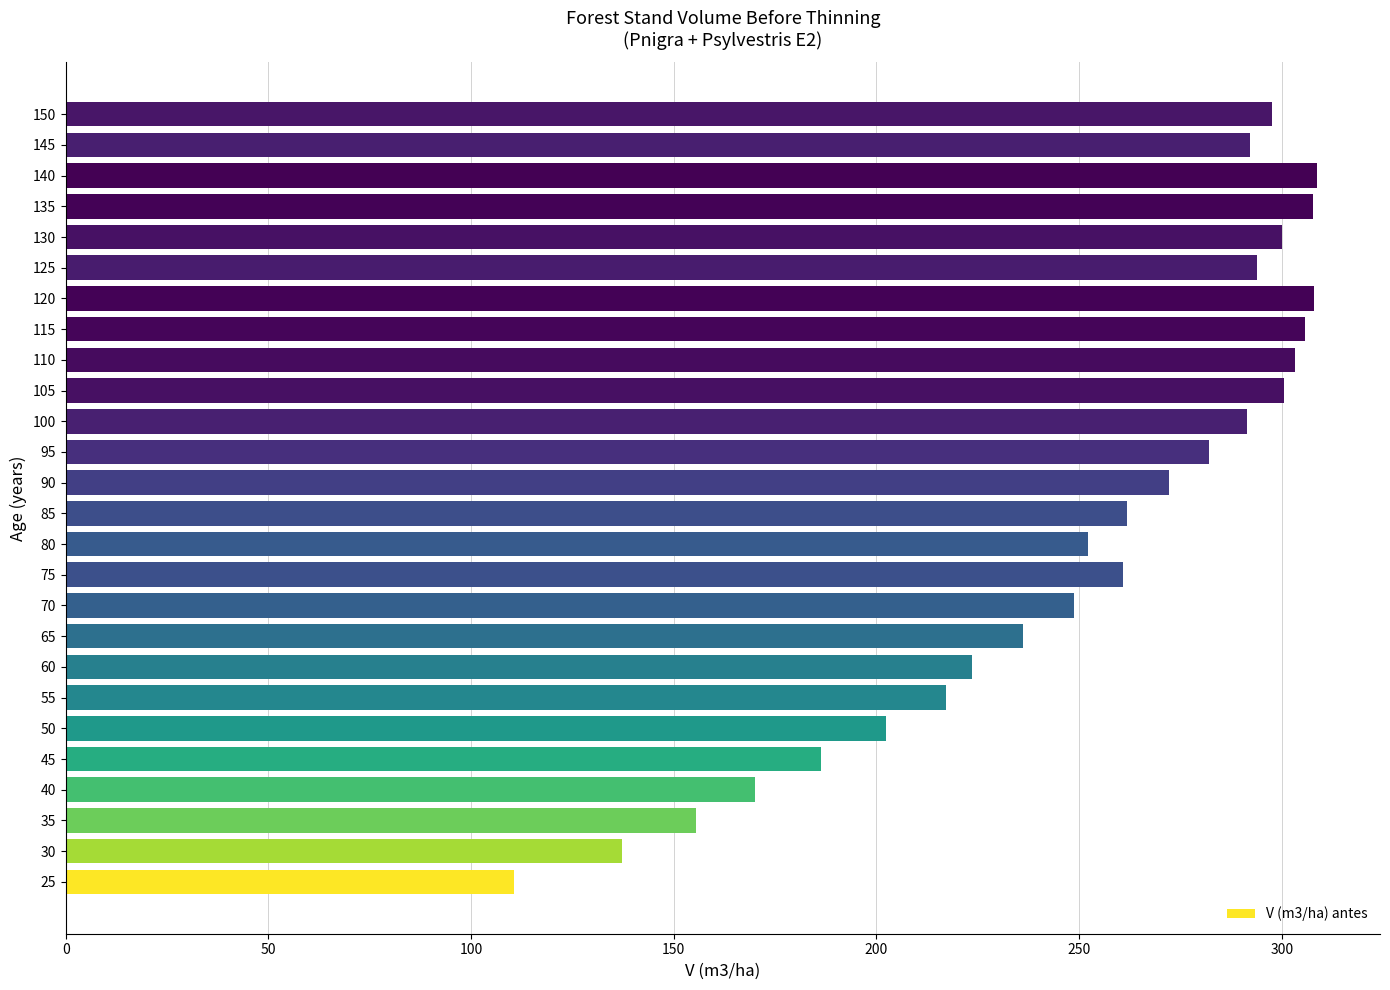

The chart shows a value of 170.0 at 40. True or false?

True